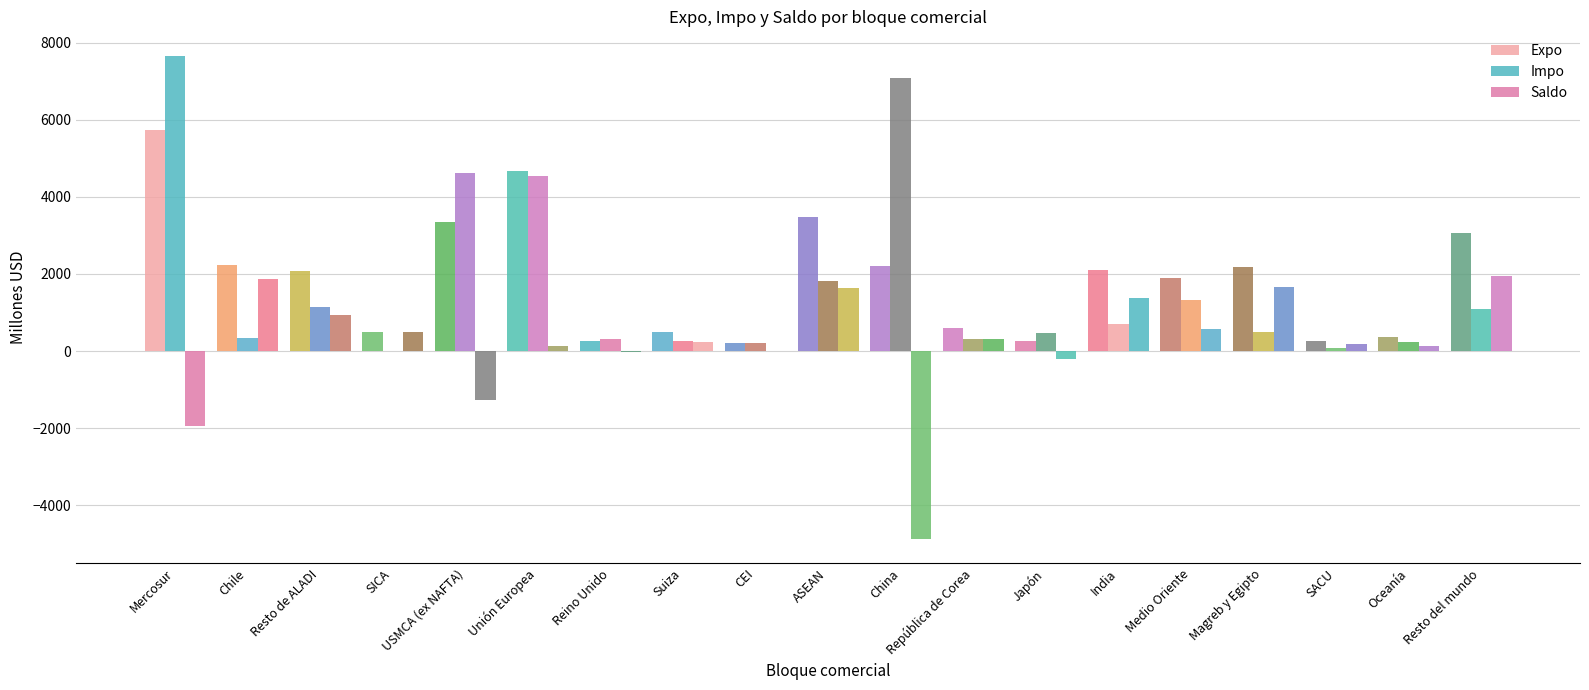

How many groups of bars are there?

19